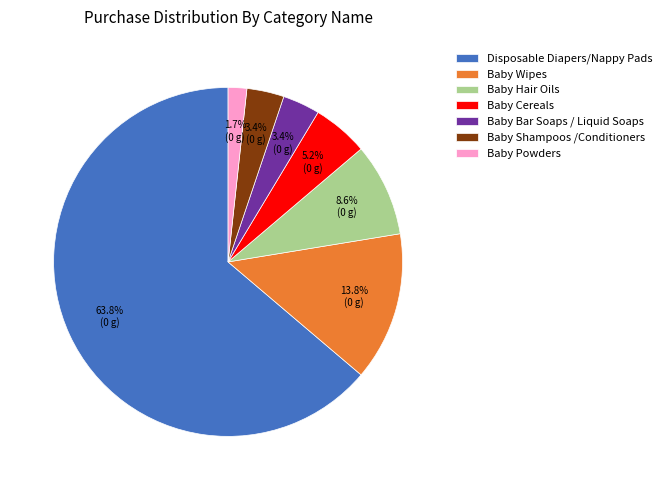

How many segments does this pie chart have?

7